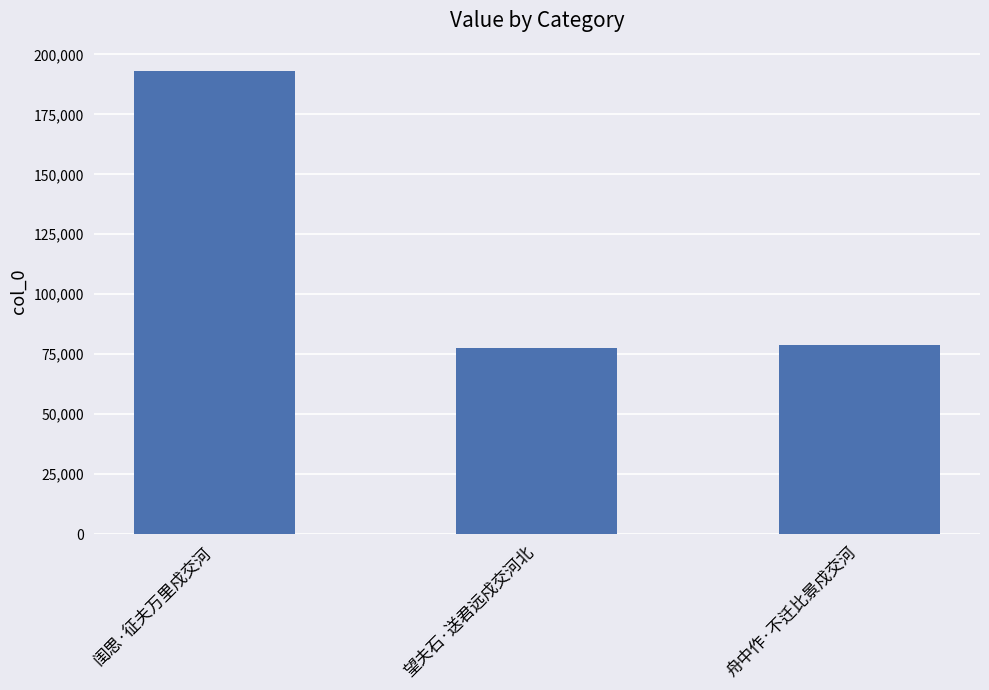

How many data points are less than 78699?

1